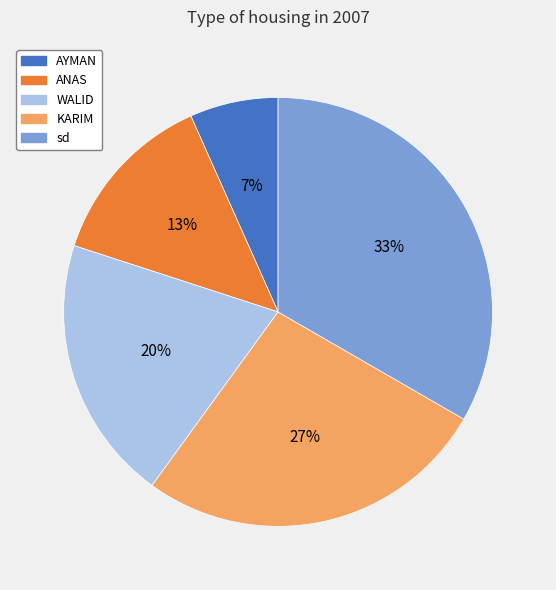

Does KARIM account for over 50% of the chart?

No